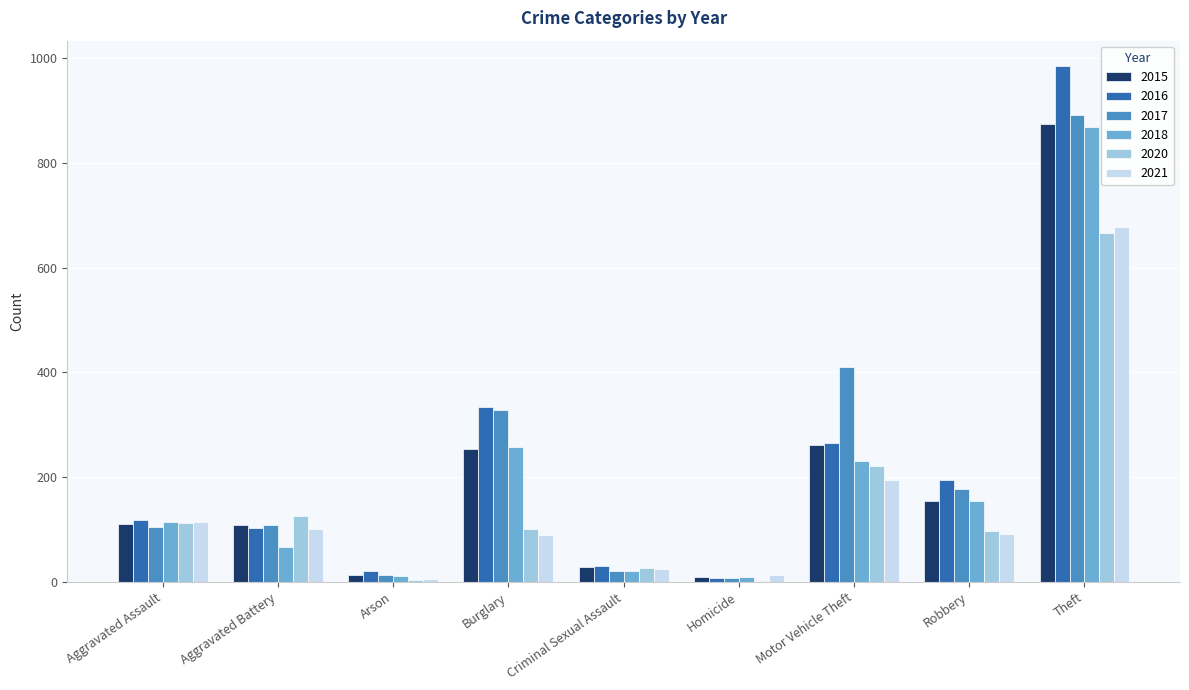

What is the sum of the 2018 values at Homicide and Aggravated Battery?

77